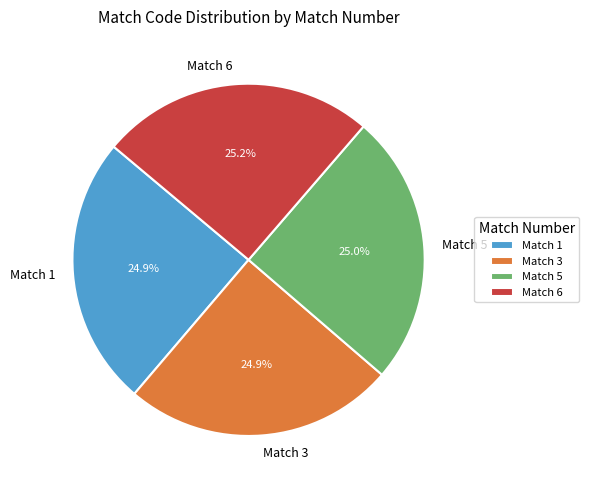

Combined, what portion of the pie is Match 5 and Match 3?

49.9%